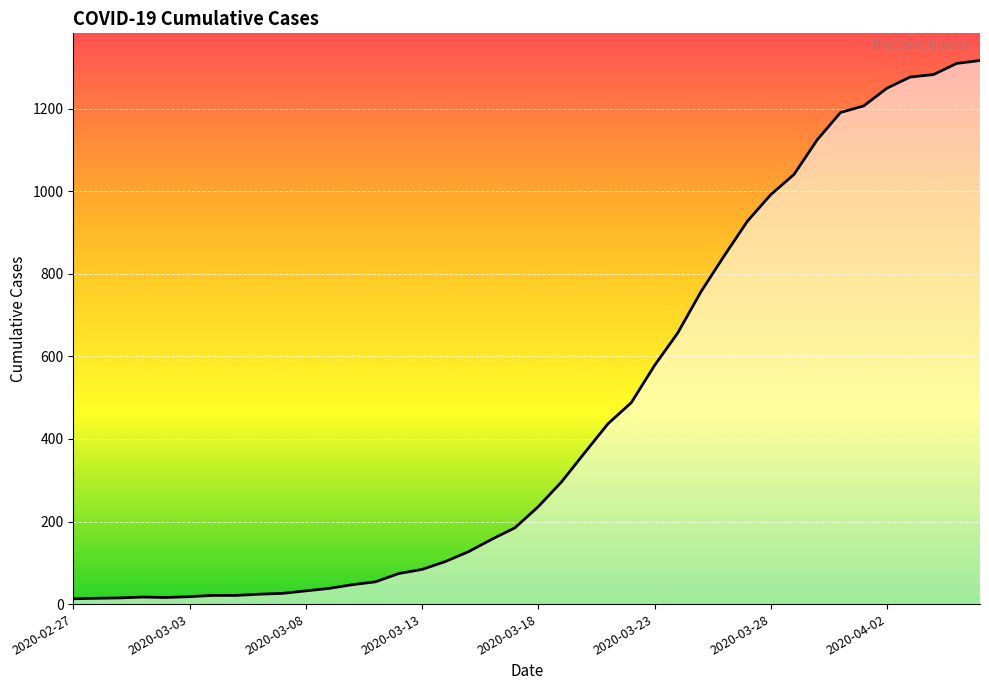

What is the maximum value shown in the chart?

1317